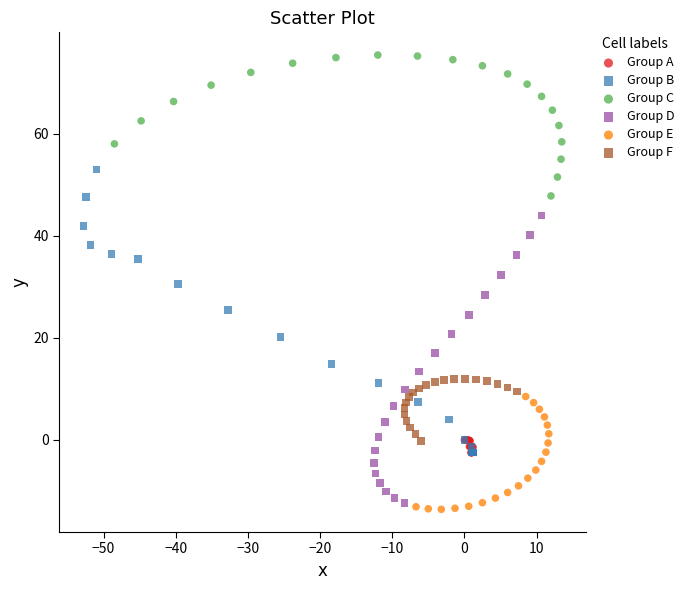

Which series contains the highest Y value?

Group C